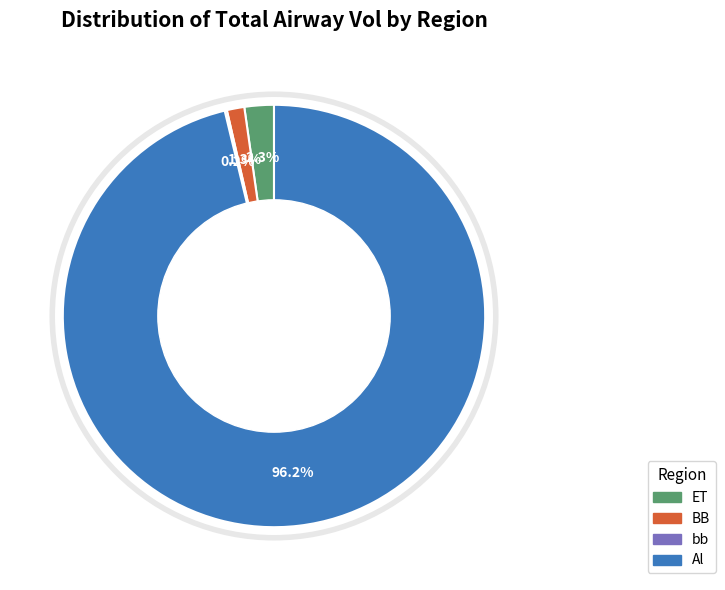

What is the largest slice in the pie chart?

Al